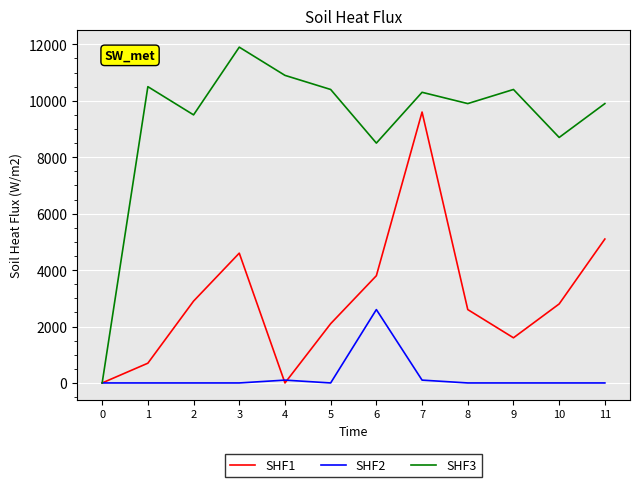

True or false: SHF3 has a value of 4661.8 at 2.

False